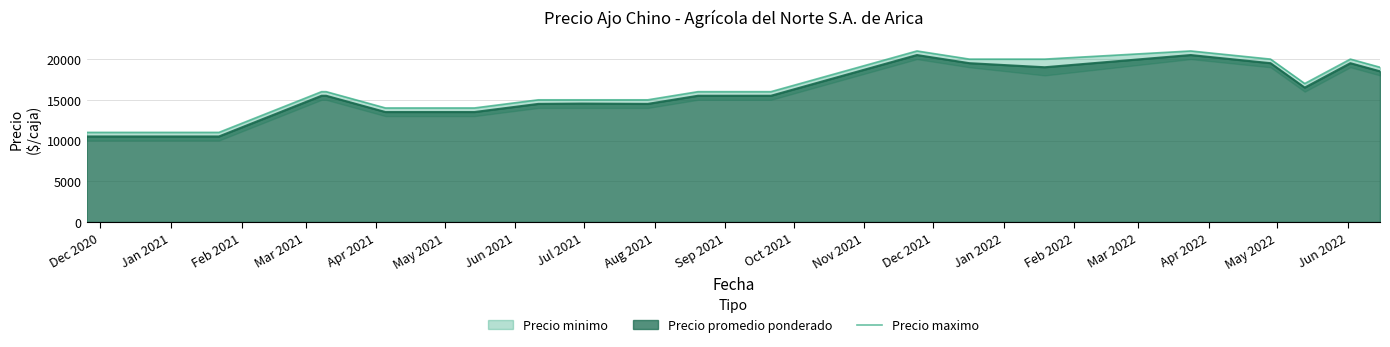

What is the highest value of the Precio promedio ponderado series?

20500